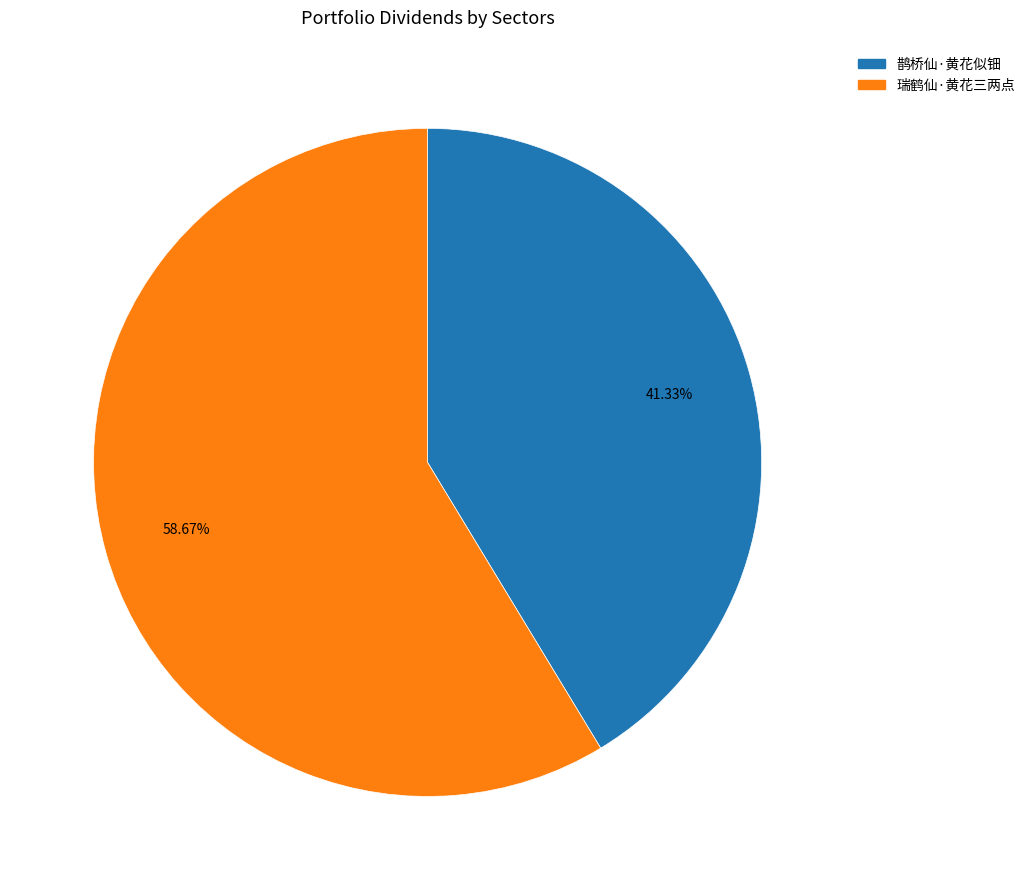

How many slices are in this pie chart?

2